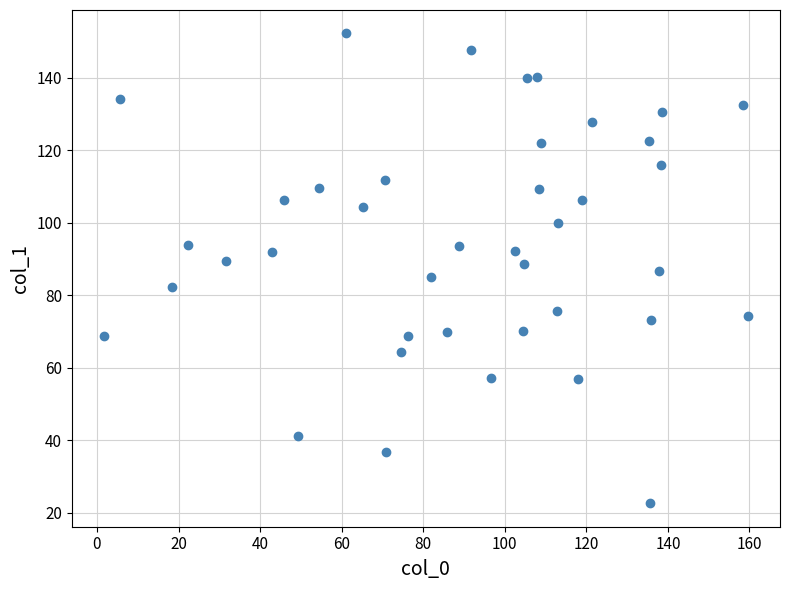

What is the range of Y values (max minus min)?

129.6